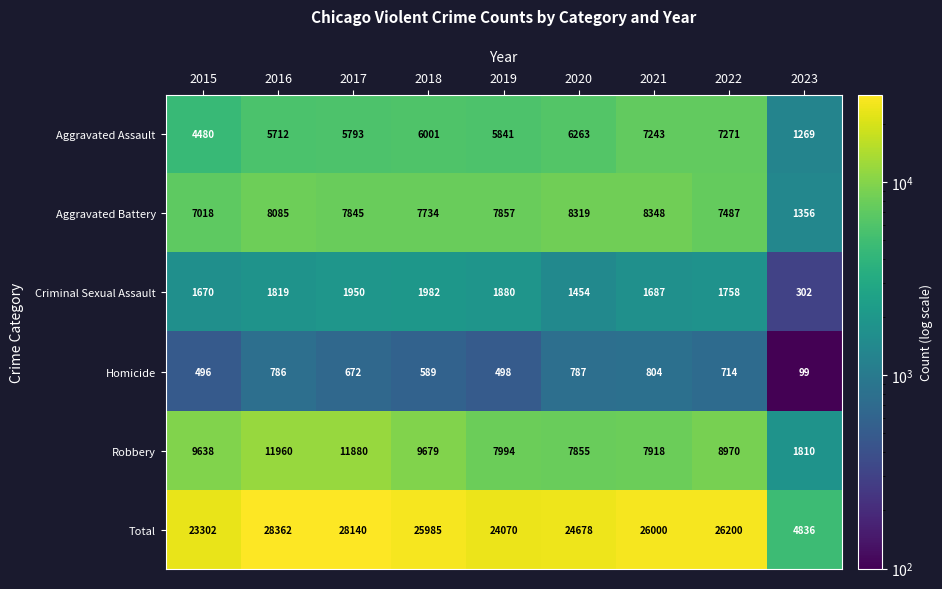

The value of Total at 2023 is 4836. True or false?

True